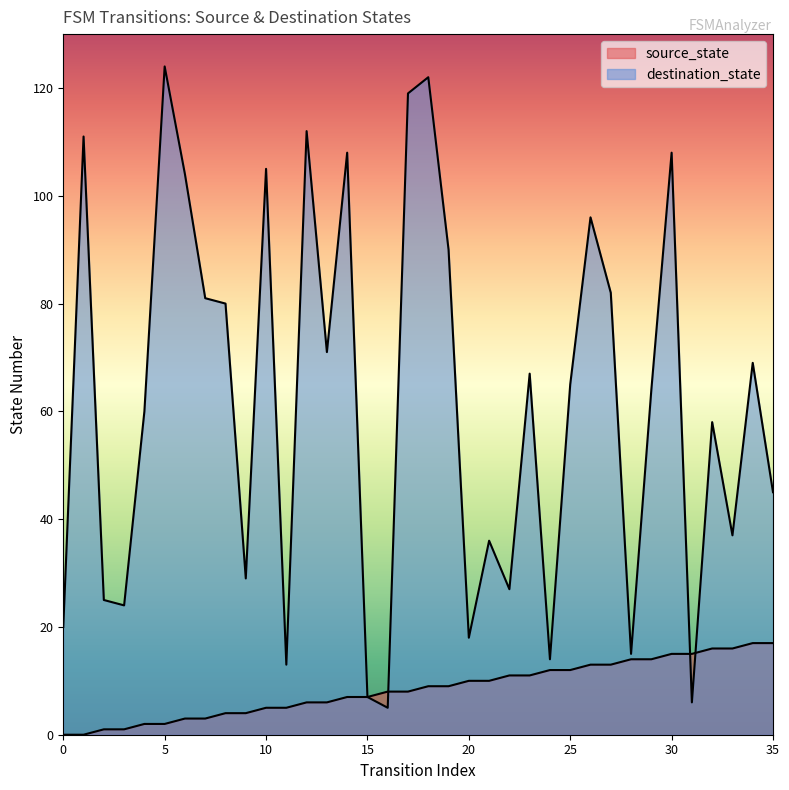

How many lines are shown in the chart?

2